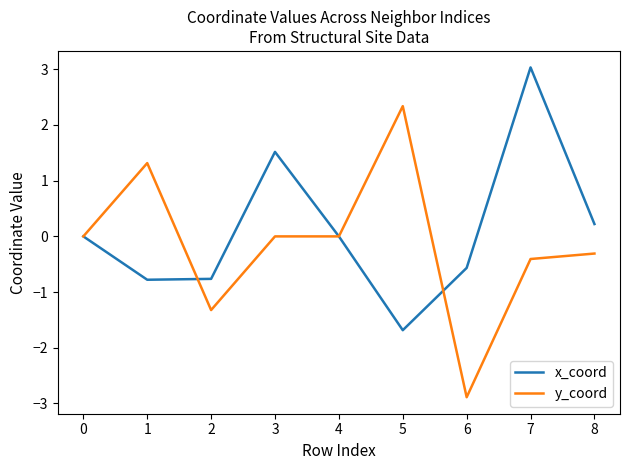

Is the value of x_coord at 1 greater than the value of y_coord at 7?

No